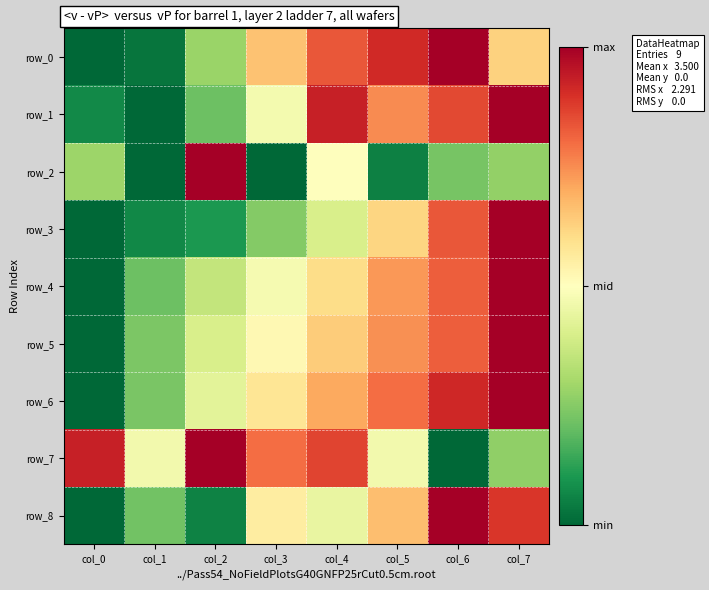

How many positive values does the row_6 series have?

7